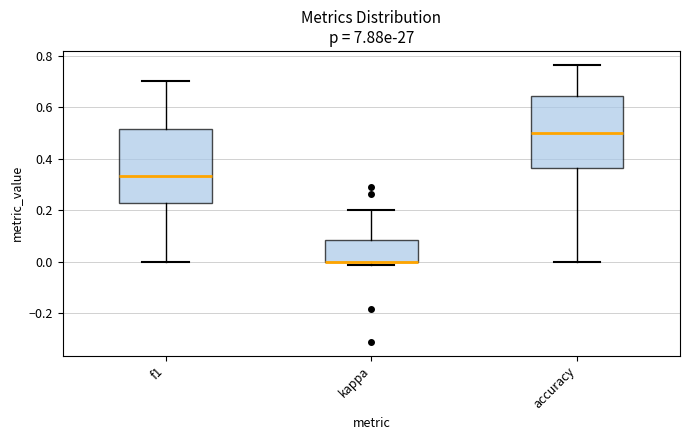

Reading left to right, transcribe this box plot: for each box, give where its median line is, the range the box spans, and where its two whiskers end, as read against the y-axis. The values are not printed on the chart, so give them approximately, as read against the axis.

f1: median 0.34, box 0.22 to 0.52, whiskers 0.00 to 0.70
kappa: median 0.00 (drawn on the box's lower edge), box 0.00 to 0.08, whiskers -0.02 to 0.20
accuracy: median 0.50, box 0.36 to 0.64, whiskers 0.00 to 0.76